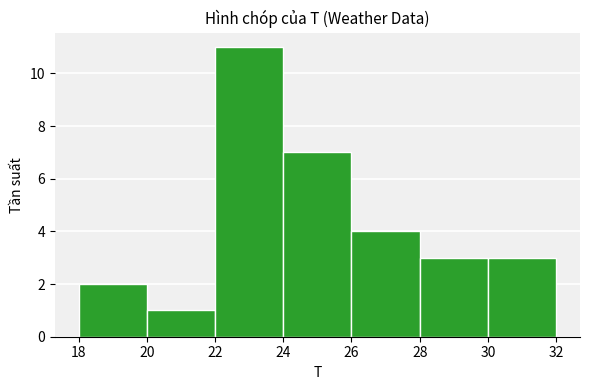

Over which range of the x-axis is the bar tallest?

22 to 24